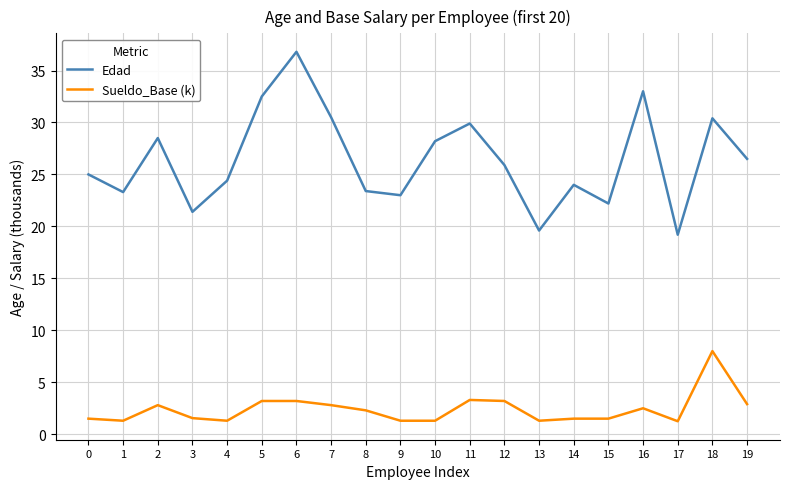

At 3, list the series in order from smallest to largest.

Sueldo_Base (k), Edad